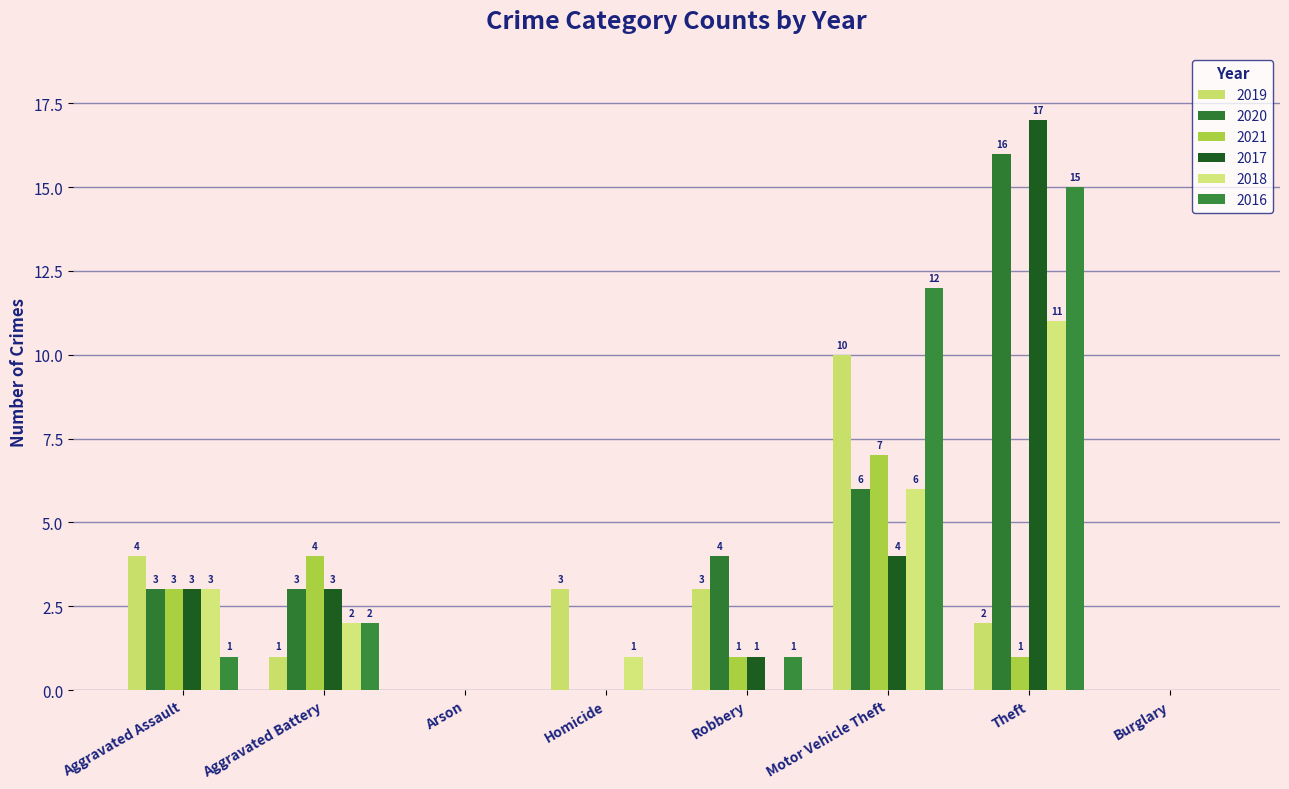

How many groups of bars are there?

8